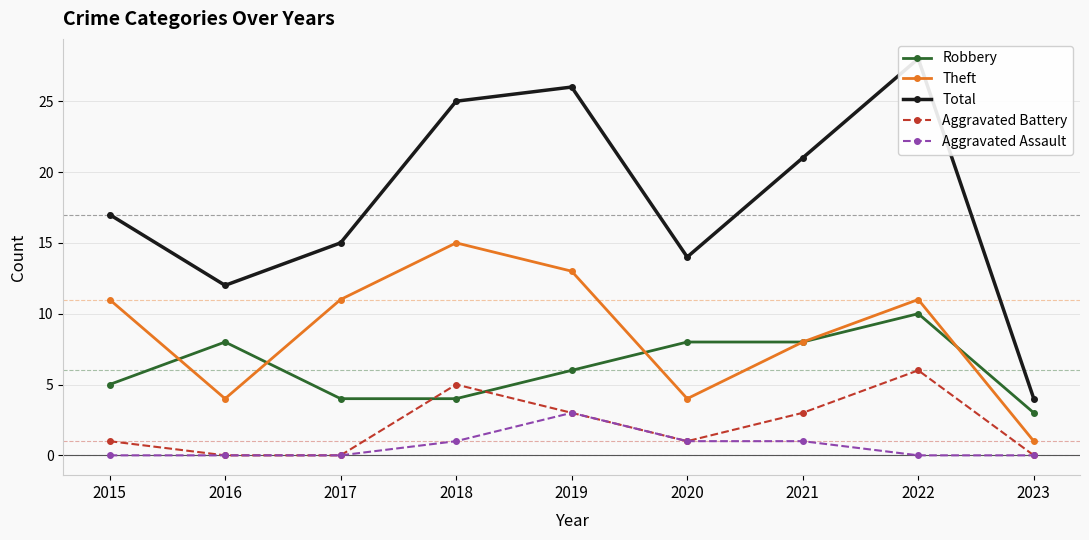

Reading left to right, transcribe all the data shown in this chart.

Robbery: 2015=5	2016=8	2017=4	2018=4	2019=6	2020=8	2021=8	2022=10	2023=3
Theft: 2015=11	2016=4	2017=11	2018=15	2019=13	2020=4	2021=8	2022=11	2023=1
Total: 2015=17	2016=12	2017=15	2018=25	2019=26	2020=14	2021=21	2022=28	2023=4
Aggravated Battery: 2015=1	2016=0	2017=0	2018=5	2019=3	2020=1	2021=3	2022=6	2023=0
Aggravated Assault: 2015=0	2016=0	2017=0	2018=1	2019=3	2020=1	2021=1	2022=0	2023=0